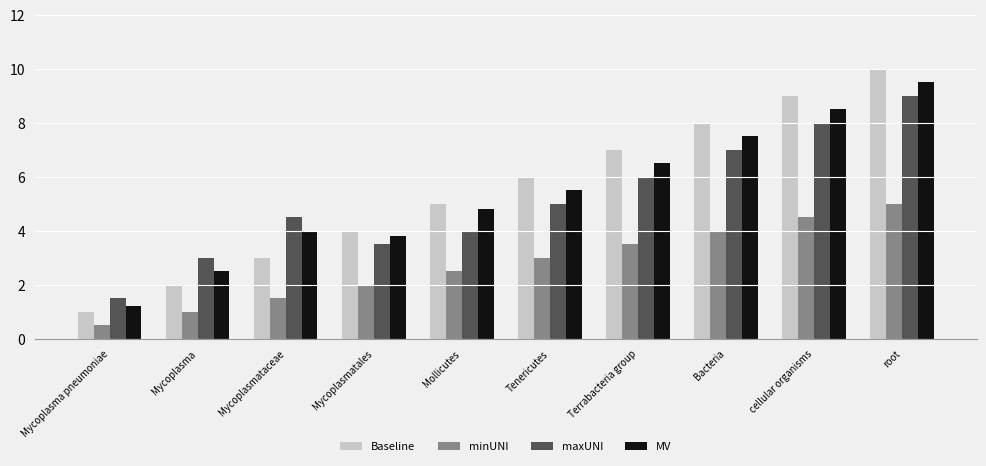

The value of maxUNI at root is 14.1. True or false?

False